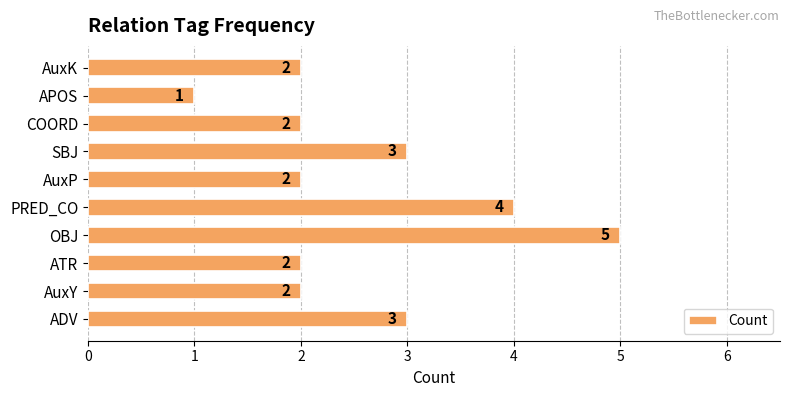

What is the ratio of the value at APOS to the value at SBJ?

0.3